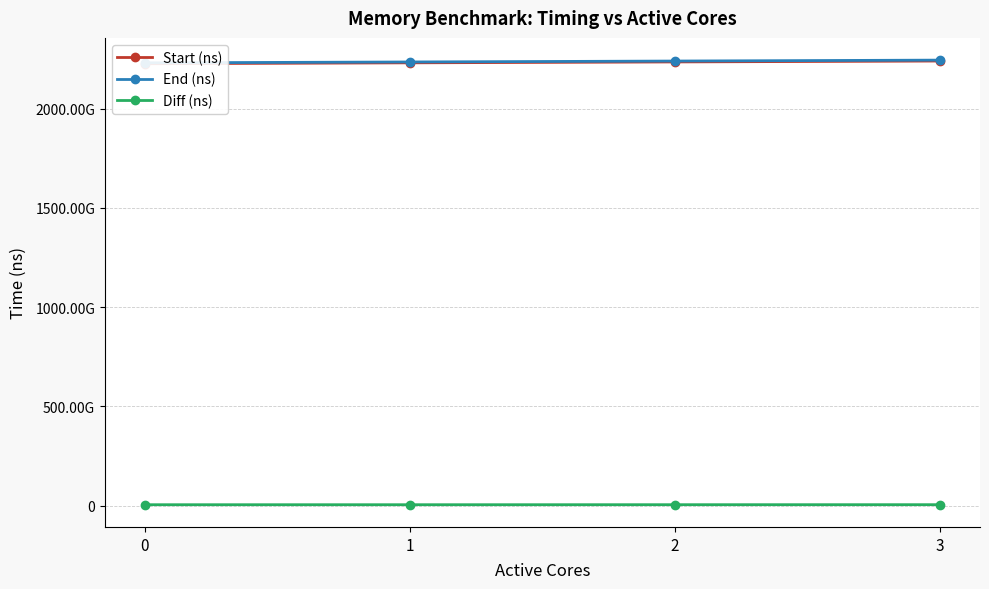

True or false: Start (ns) and End (ns) intersect in this chart.

False